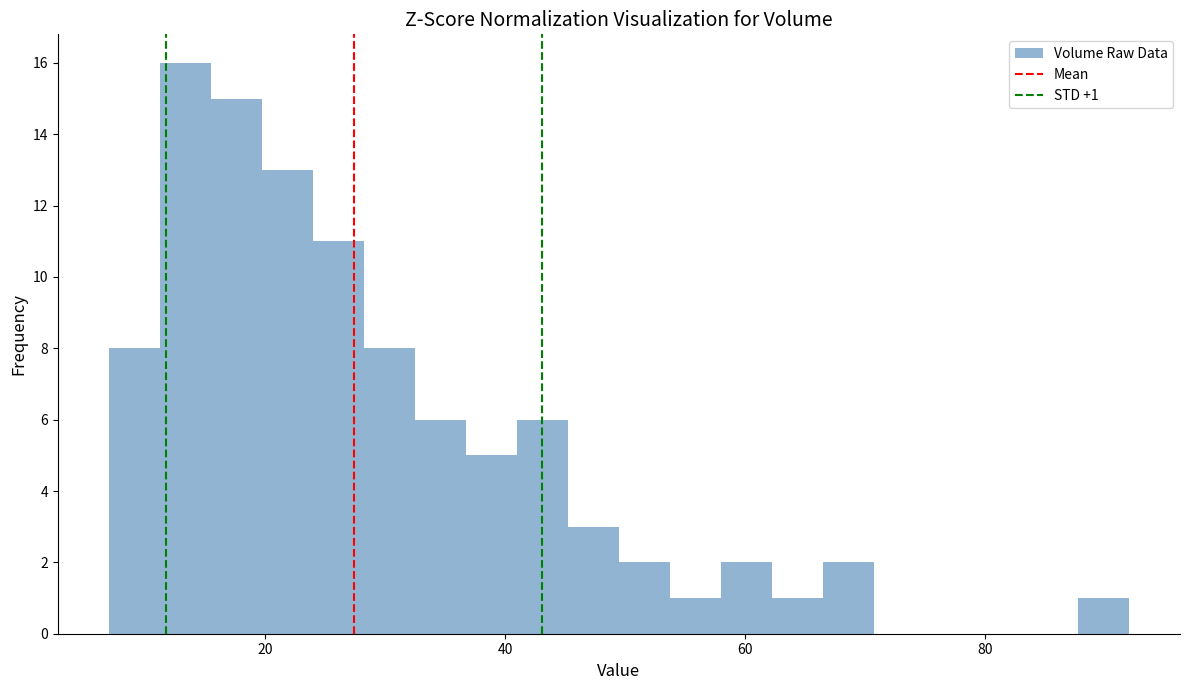

Read against the x-axis, roughly where is the centre of the tallest bar?

14